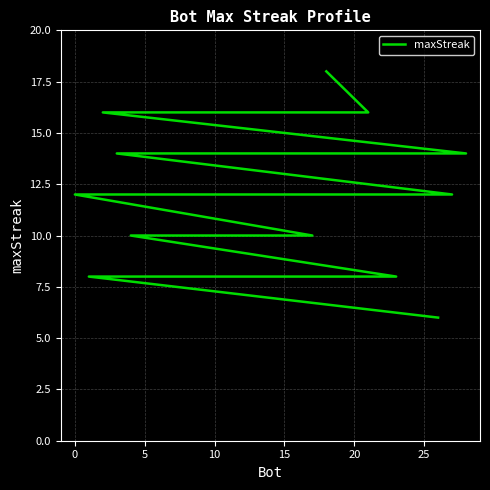

True or false: the data has more than 1 interior local peaks.

False